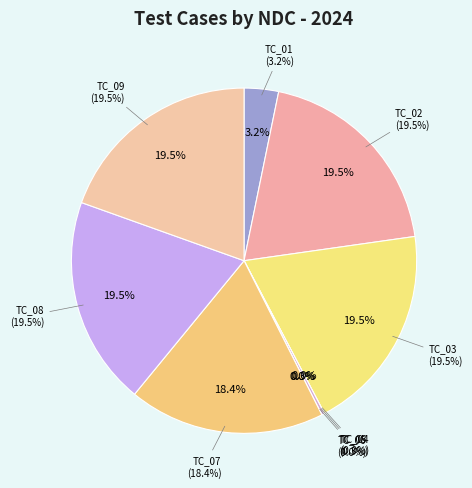

To the nearest percent, what is the difference between the TC_04 and TC_01 slice percentages?

3%